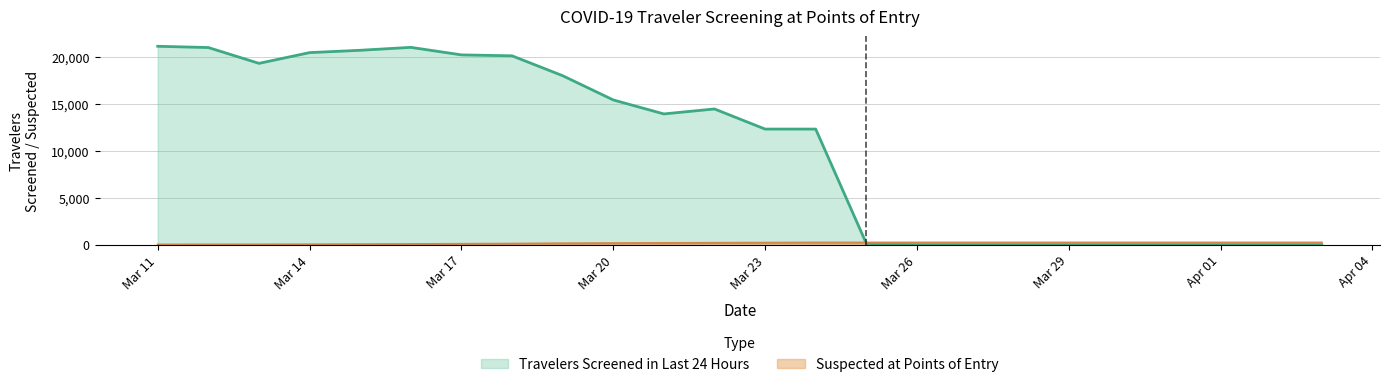

At how many categories does at least one series exceed 6224?

14